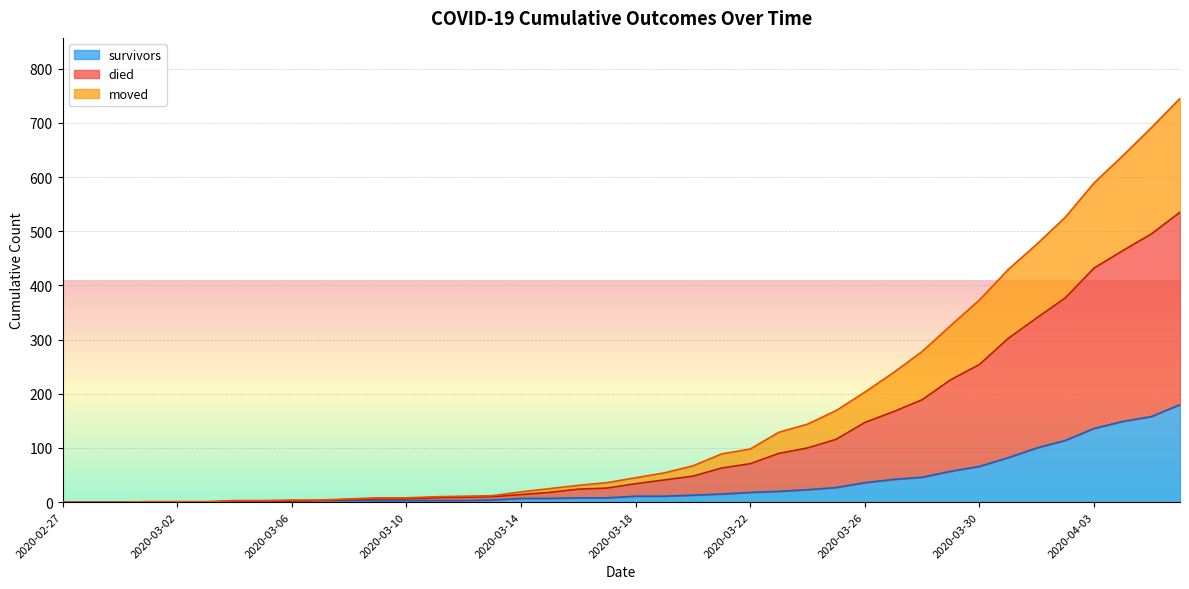

Is it true that moved equals -187 at 2020-03-03?

False